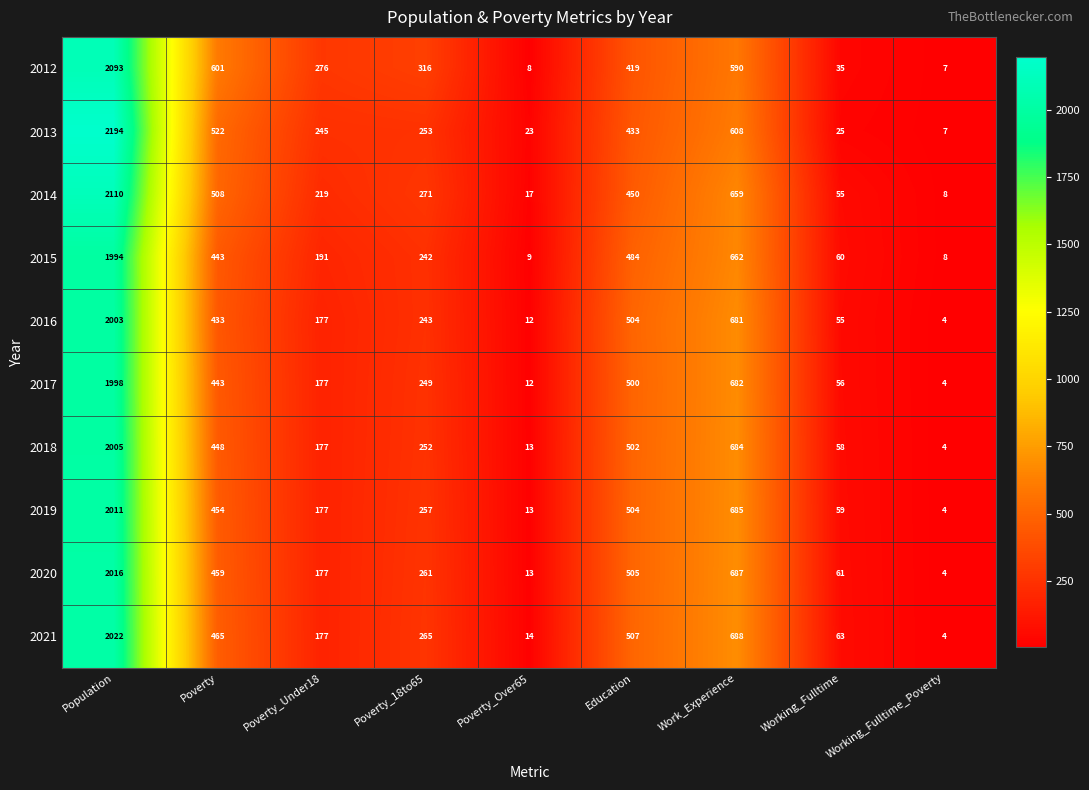

How many data points does each series have?

9